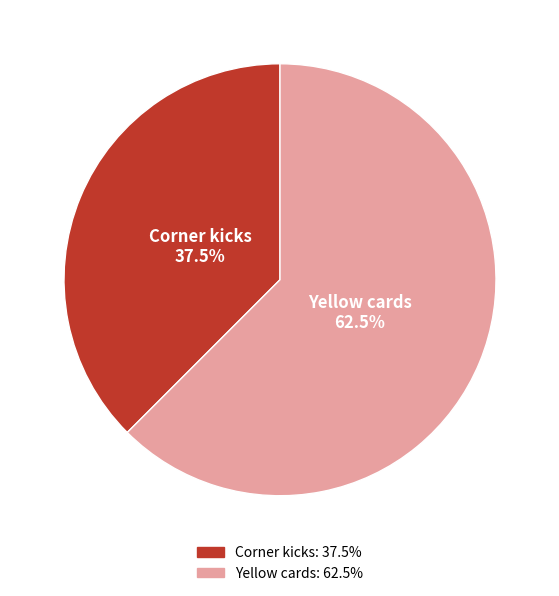

Which slice represents more than half of the pie?

Yellow cards